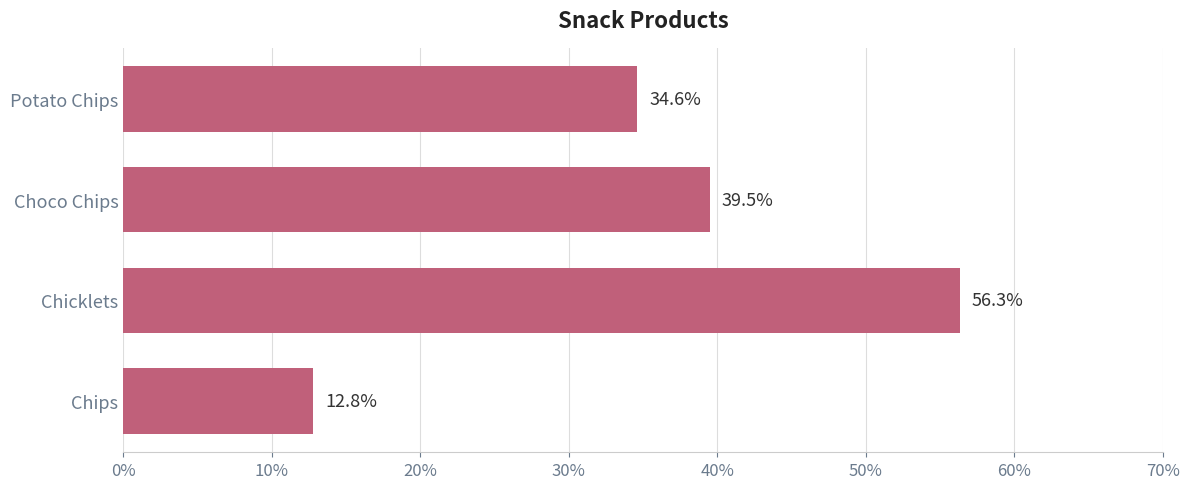

Rank the categories by value from highest to lowest.

Chicklets, Choco Chips, Potato Chips, Chips